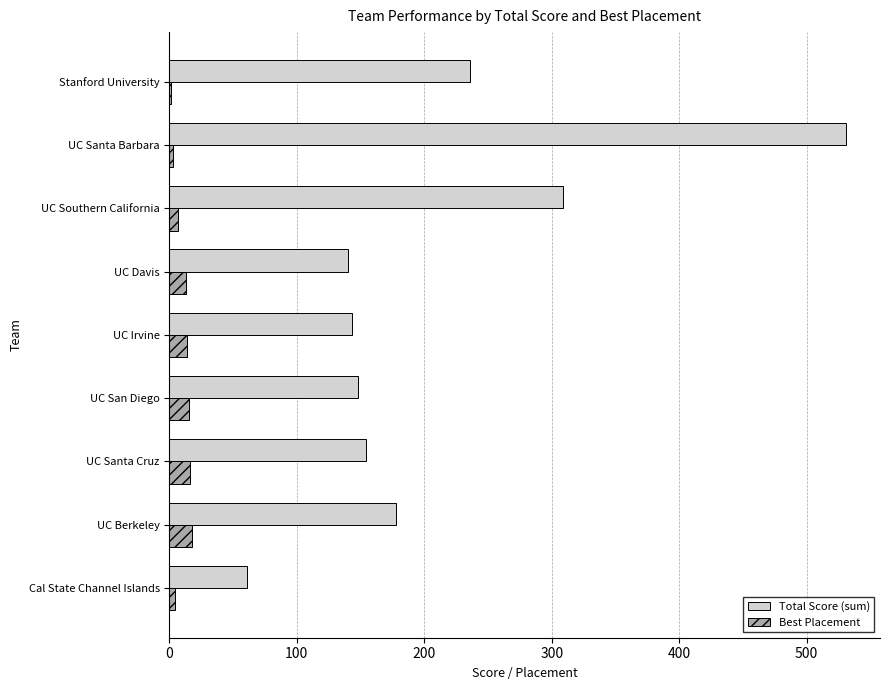

What is the sum of all Best Placement values?

91